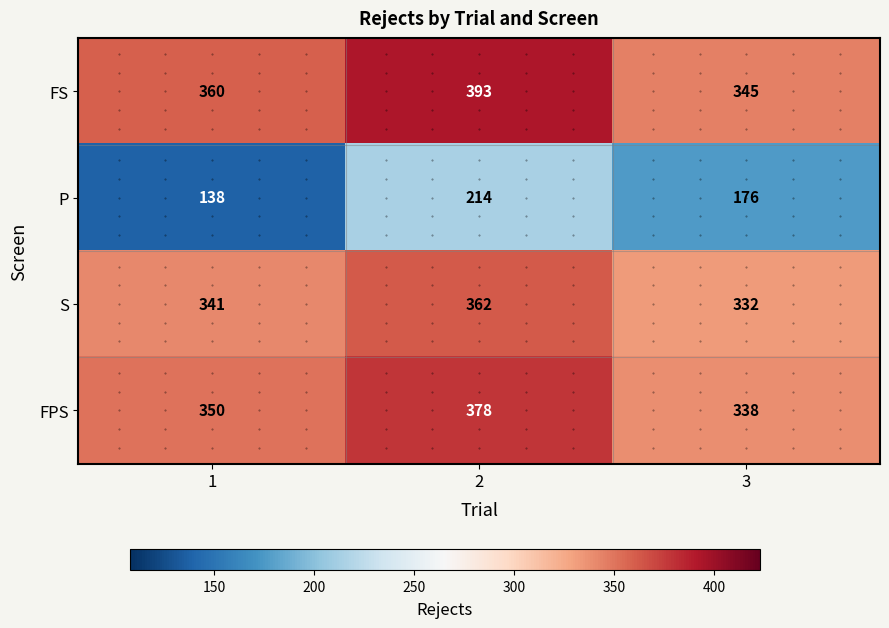

At how many categories does at least one series exceed 340?

3